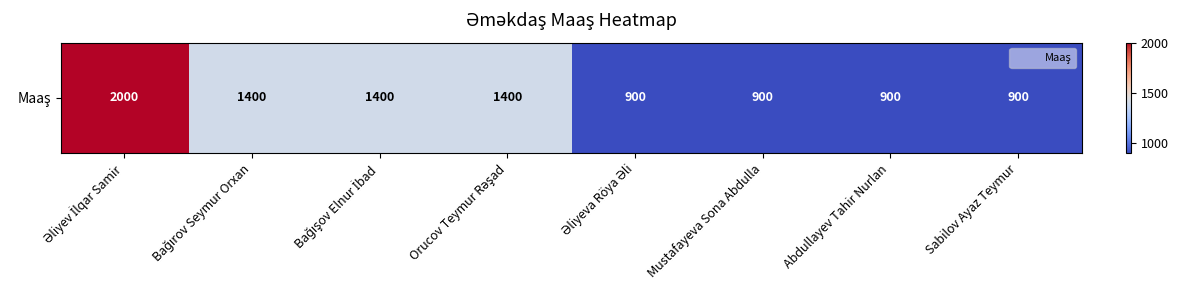

At which label does the data first exceed 1400?

Əliyev İlqar Samir